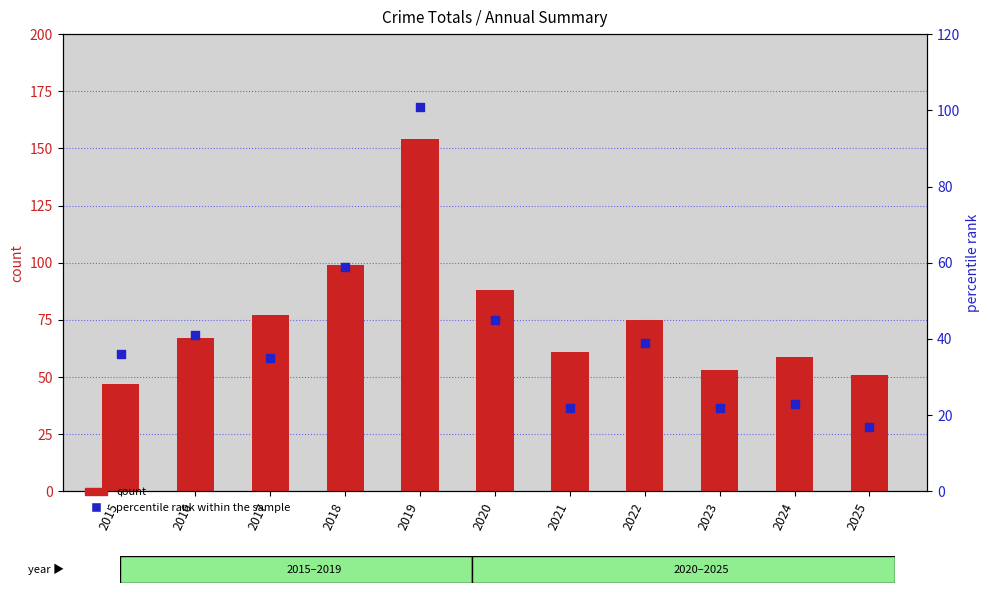

Is the value of percentile rank within the sample at 2022 greater than the value of count at 2021?

No